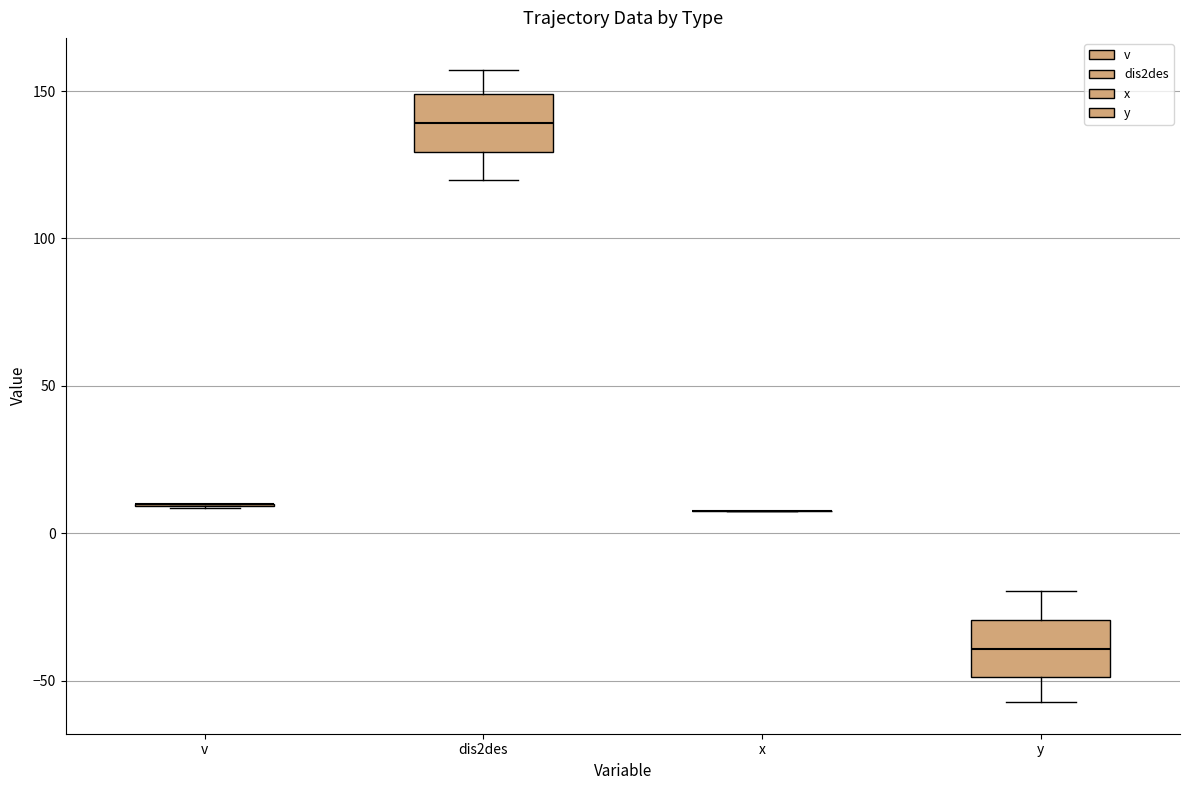

Reading left to right, transcribe this box plot: for each box, give where its median line is, the range the box spans, and where its two whiskers end, as read against the y-axis. The values are not printed on the chart, so give them approximately, as read against the axis.

v: box collapsed to a line at 10, whiskers 10 to 10
dis2des: median 140, box 130 to 150, whiskers 120 to 155
x: box collapsed to a line at 10, whiskers 10 to 10
y: median -40, box -50 to -30, whiskers -55 to -20